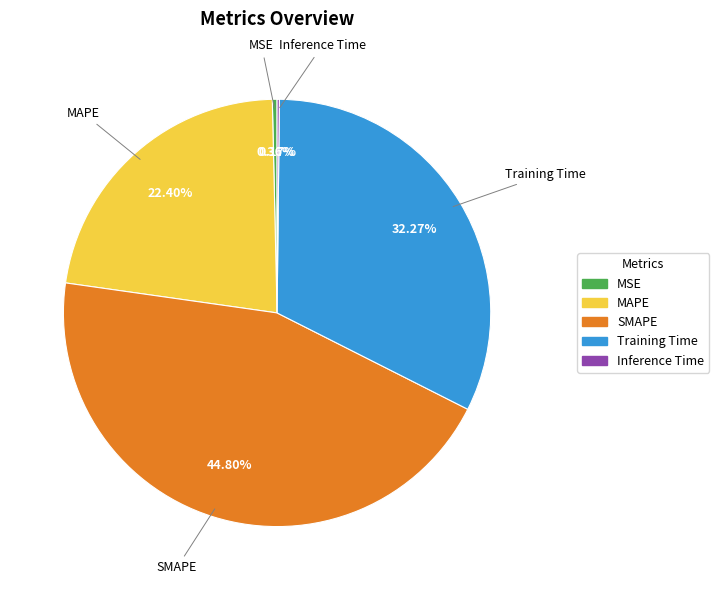

True or false: SMAPE accounts for 57% of the total.

False